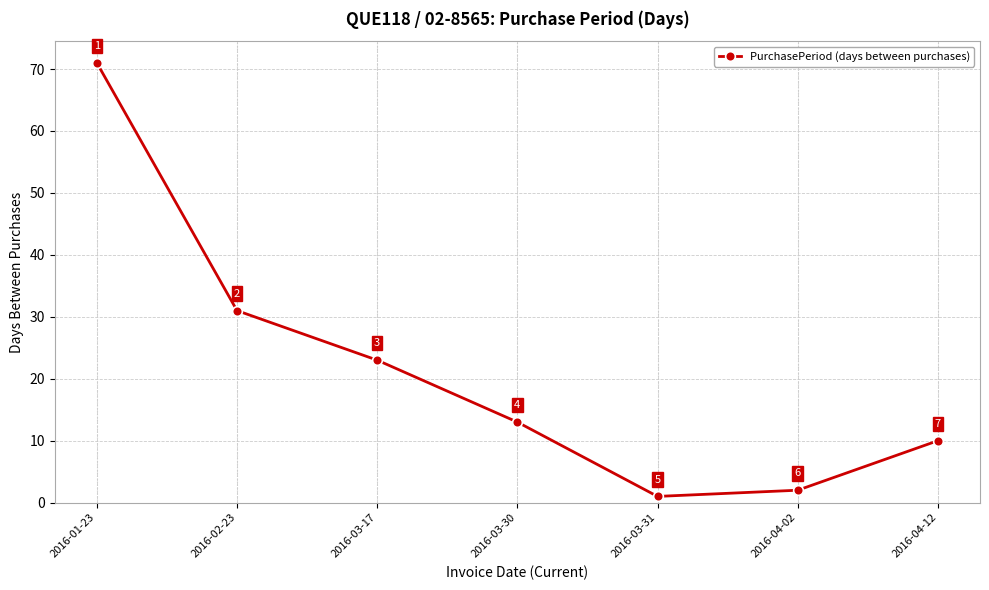

Read the value at 2016-02-23, to the nearest 10.

30